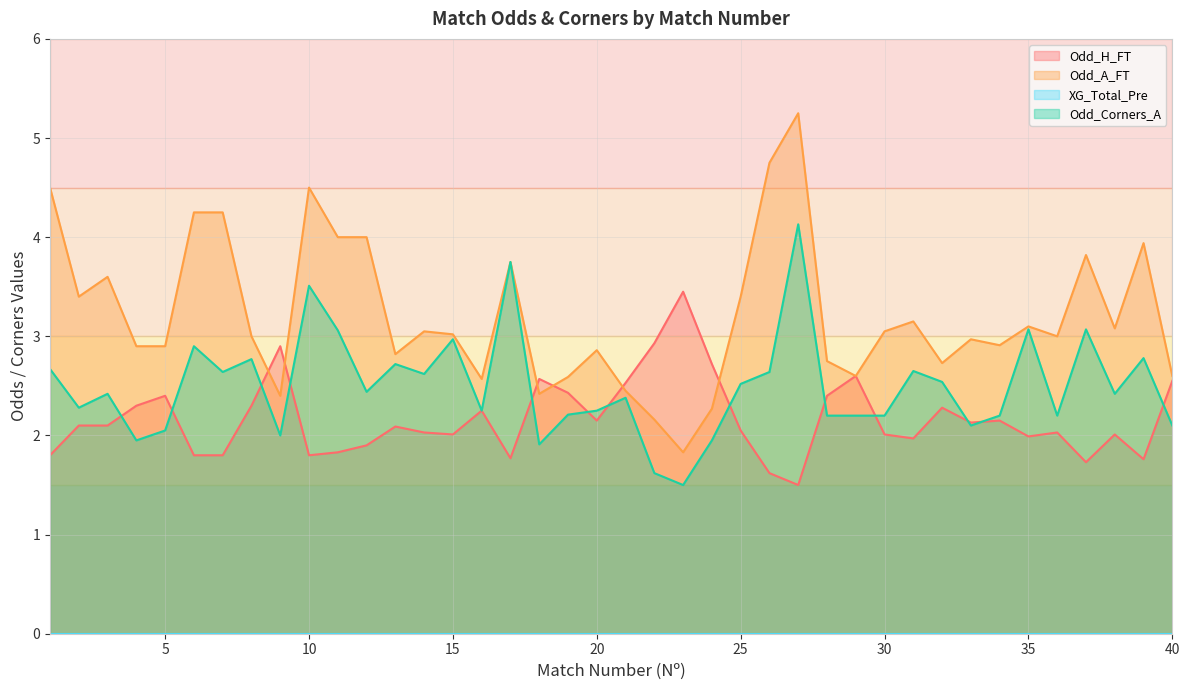

At how many categories does at least one series exceed 5?

1